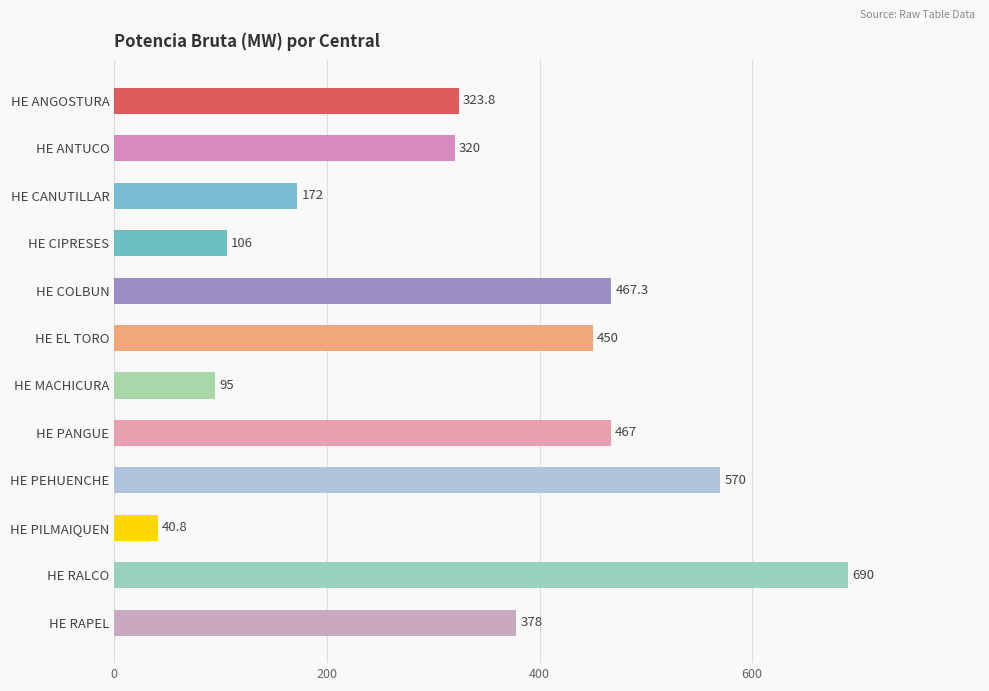

Reading top to bottom, transcribe all the data shown in this chart.

HE ANGOSTURA=323.8	HE ANTUCO=320.0	HE CANUTILLAR=172.0	HE CIPRESES=106.0	HE COLBUN=467.3	HE EL TORO=450.0	HE MACHICURA=95.0	HE PANGUE=467.0	HE PEHUENCHE=570.0	HE PILMAIQUEN=40.8	HE RALCO=690.0	HE RAPEL=378.0